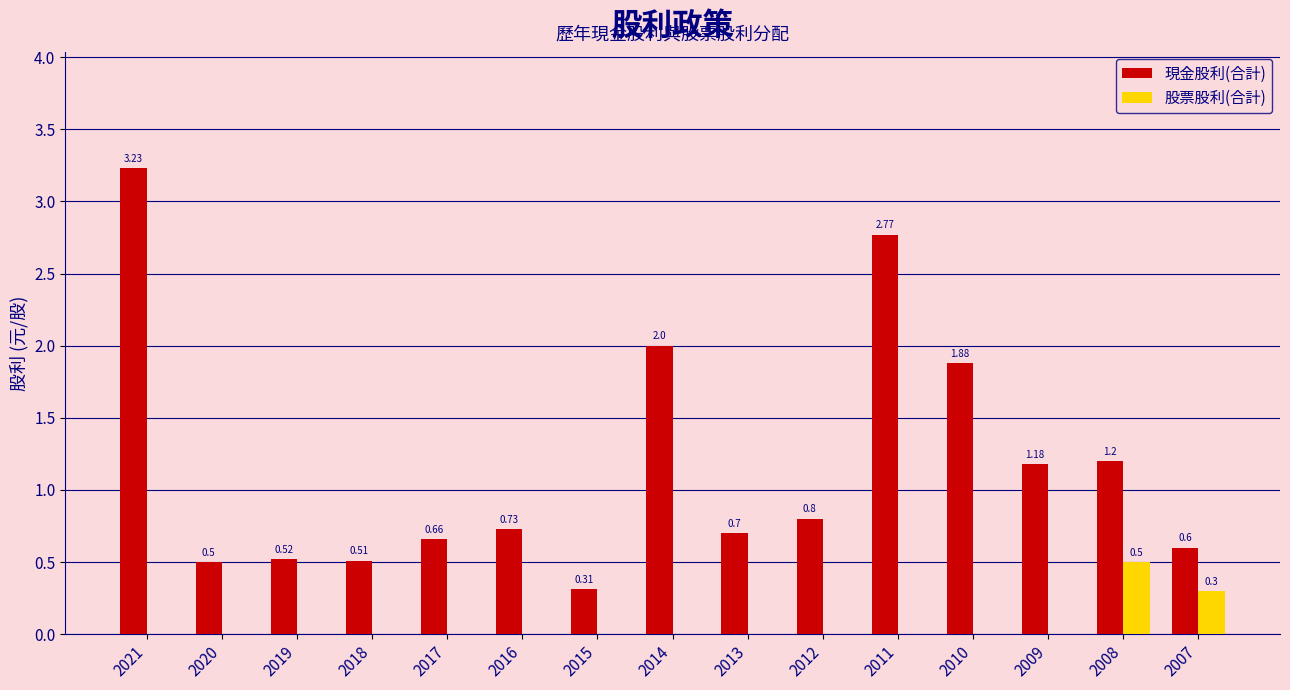

What is the sum of the 現金股利(合計) values at 2013 and 2018?

1.2